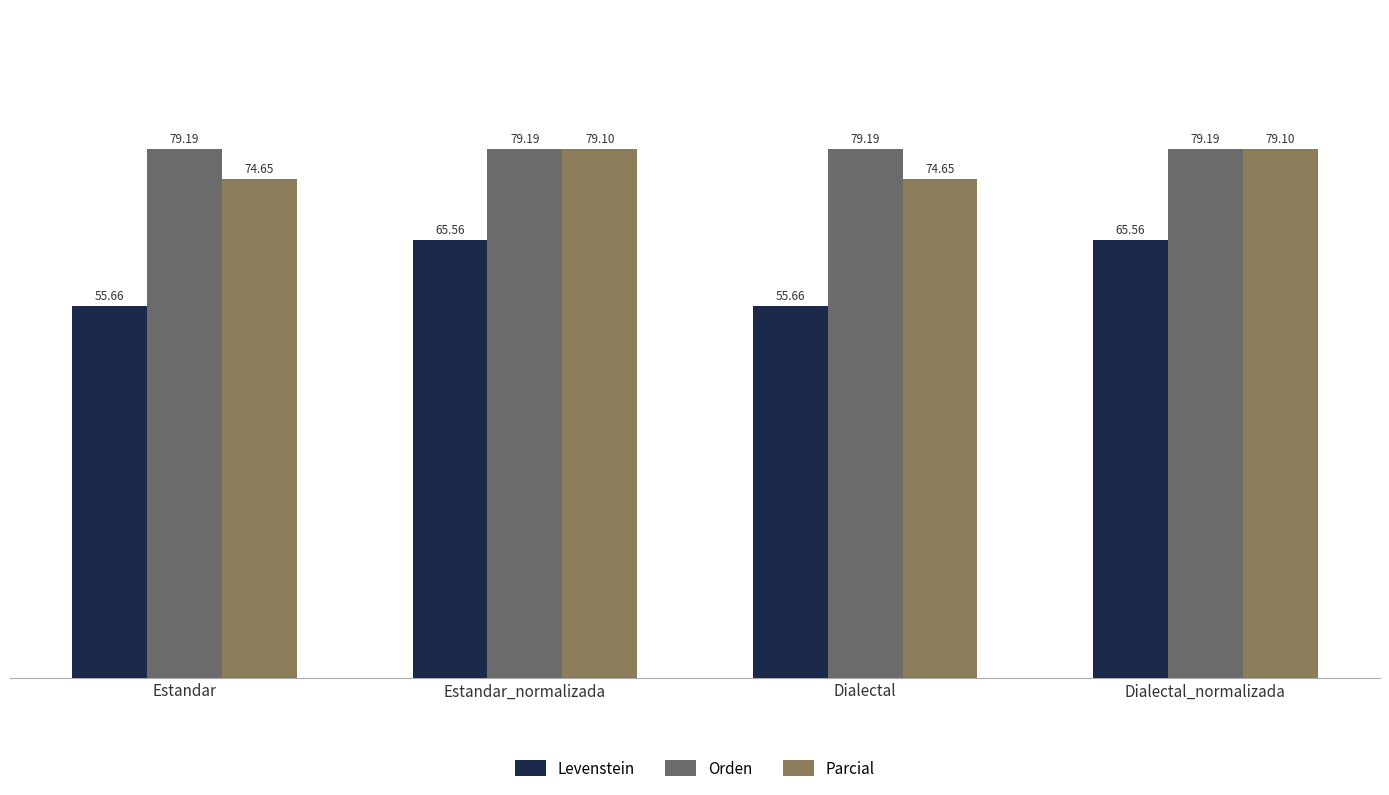

How many categories are shown in the chart?

4